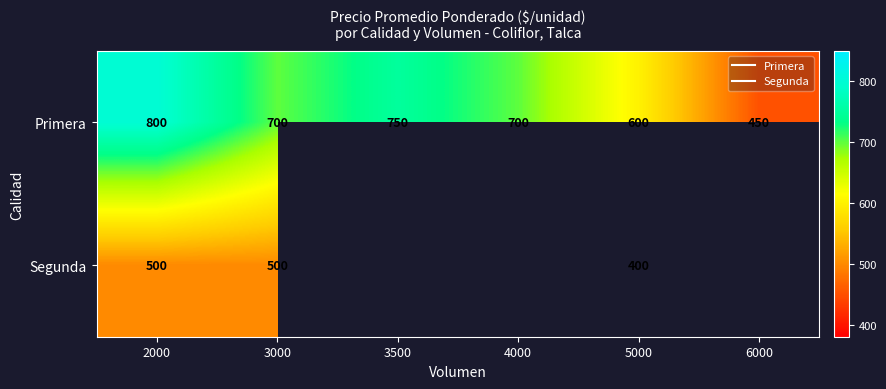

Which series has the largest total across all categories?

Primera